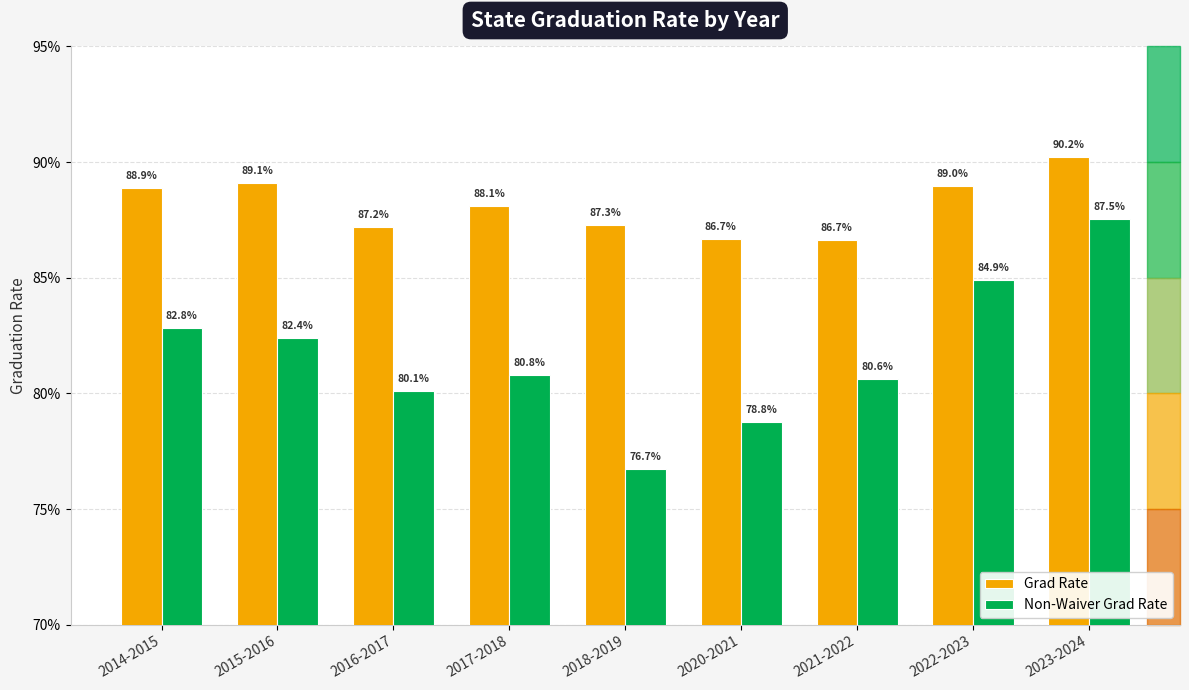

What is the label of the 3rd bar from the left?

2016-2017